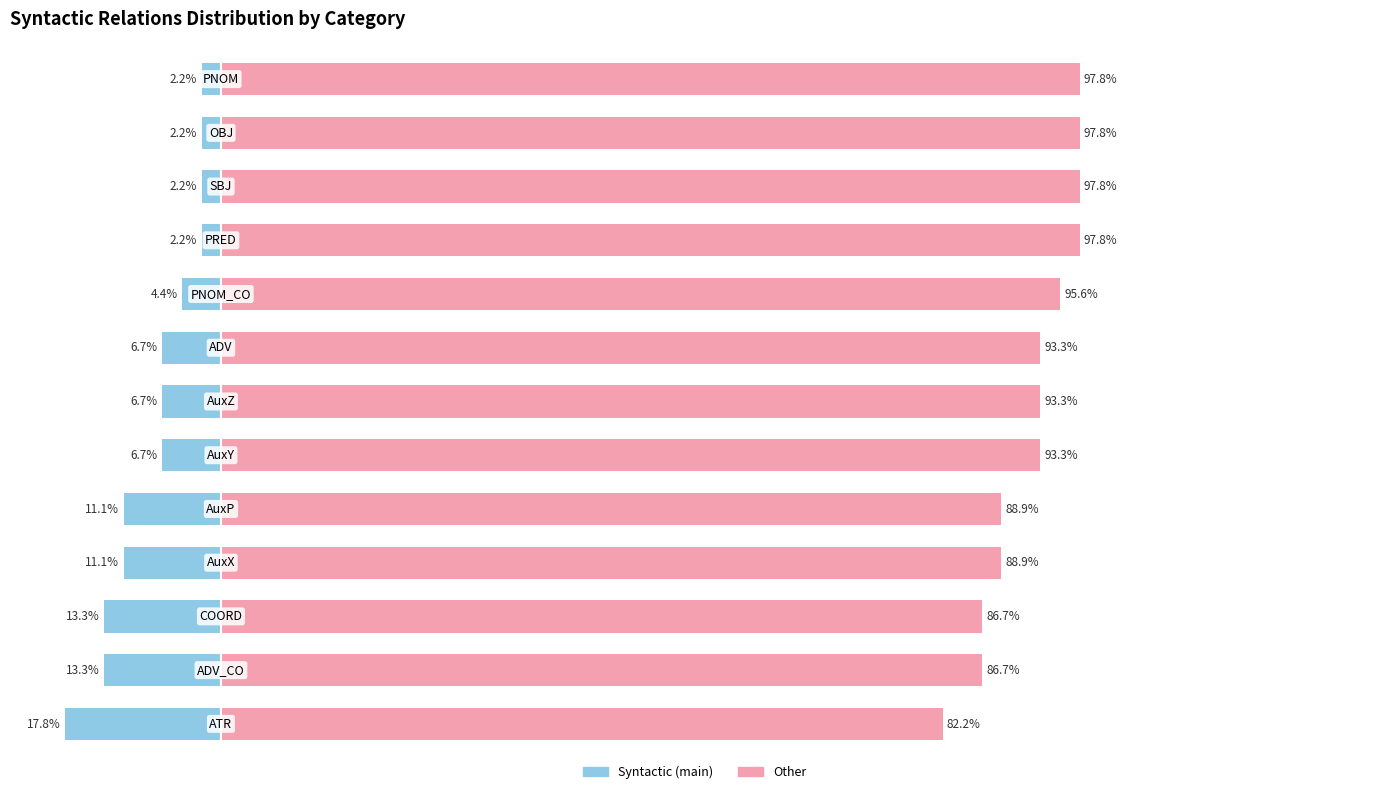

Are the bars horizontal?

Yes